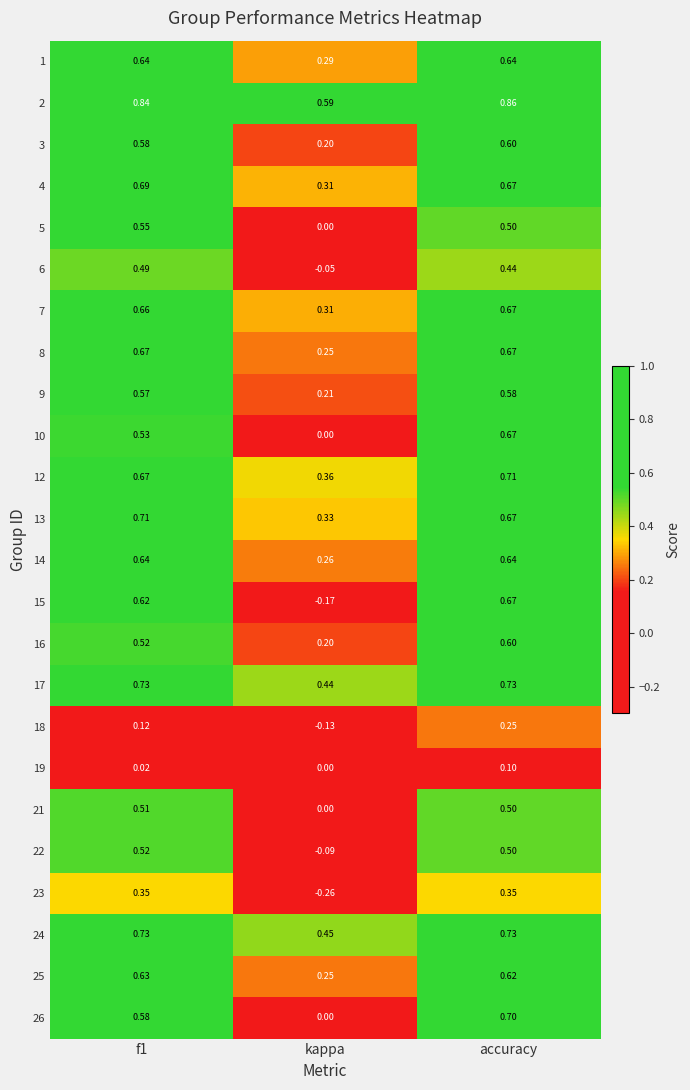

Which category has the highest value across all series?

accuracy